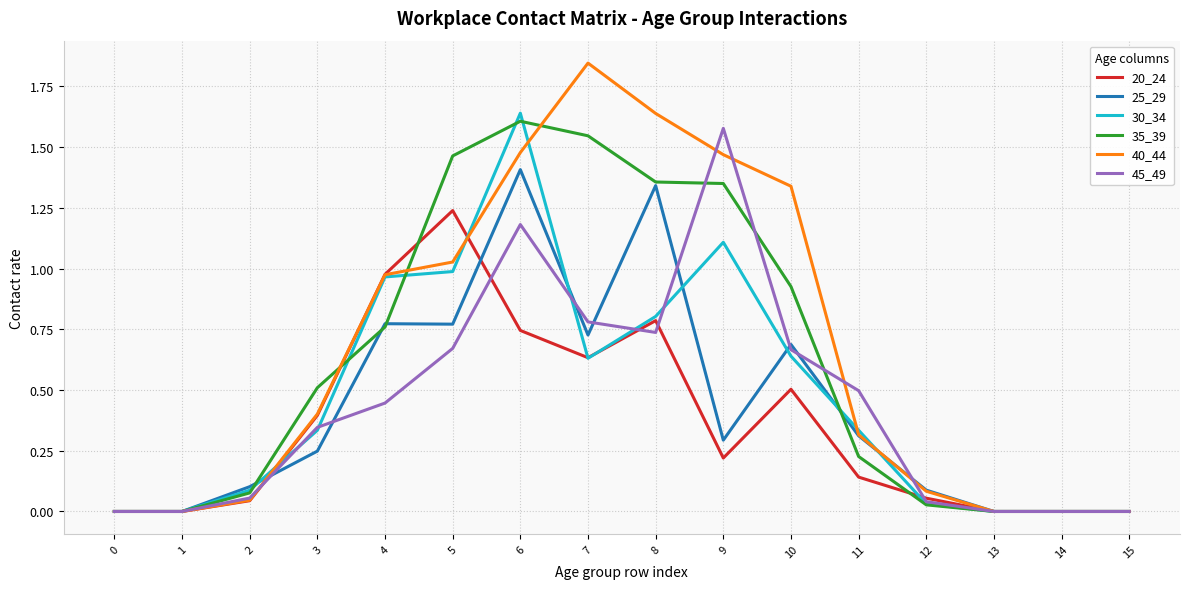

What are all the series names shown in the legend?

20_24, 25_29, 30_34, 35_39, 40_44, 45_49